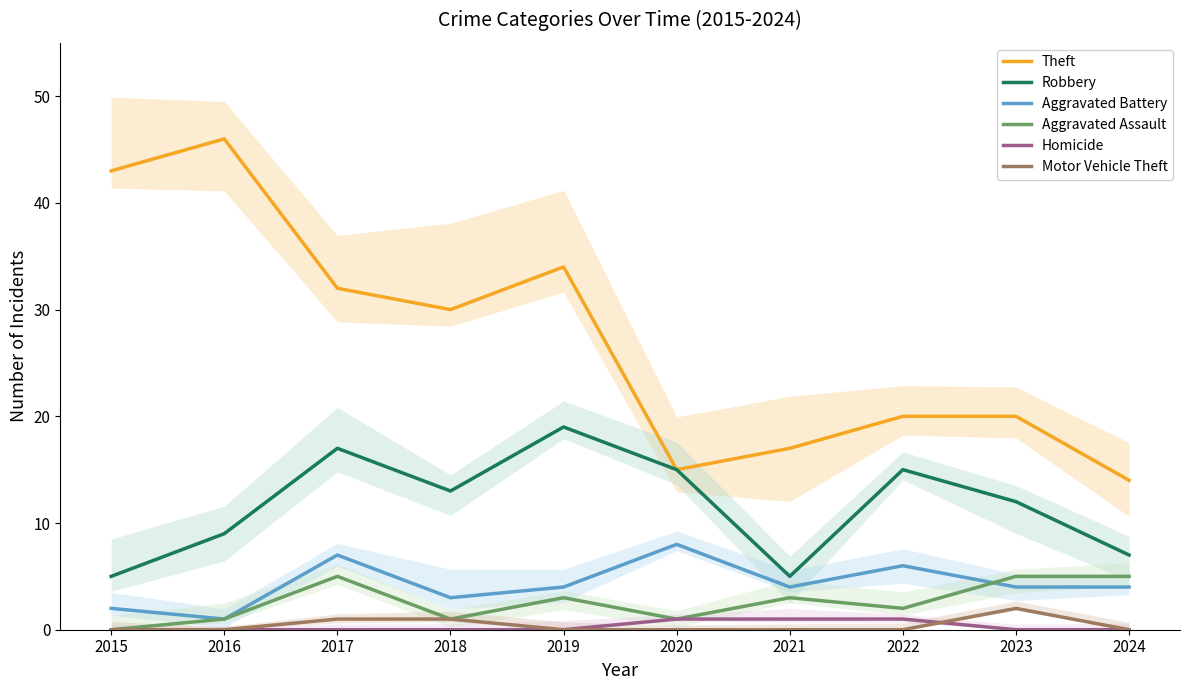

True or false: Aggravated Battery and Theft intersect in this chart.

False